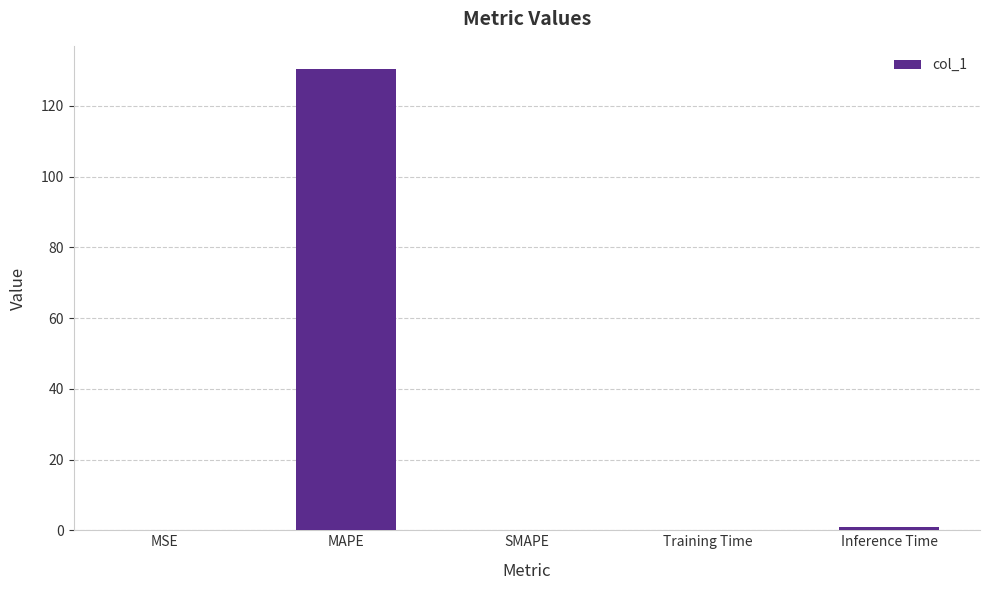

What is the greatest value displayed?

130.5